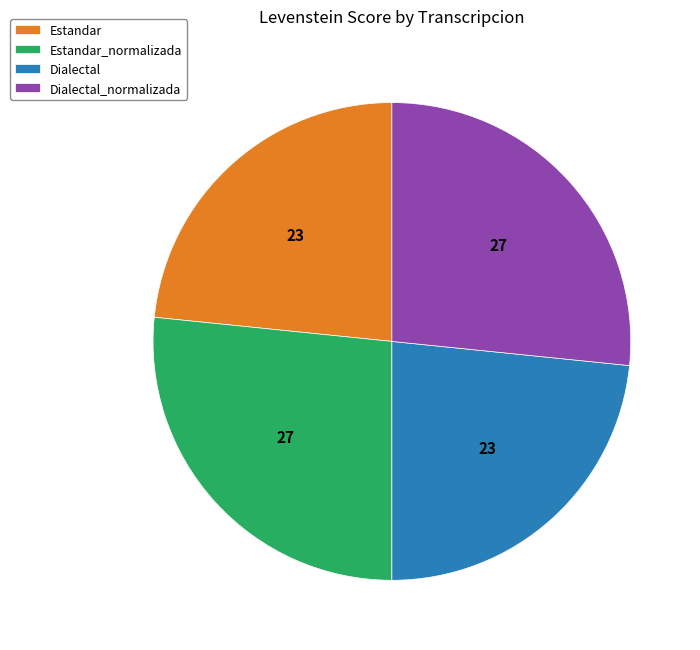

What is the ratio of the value at Estandar to the value at Dialectal?

1.0